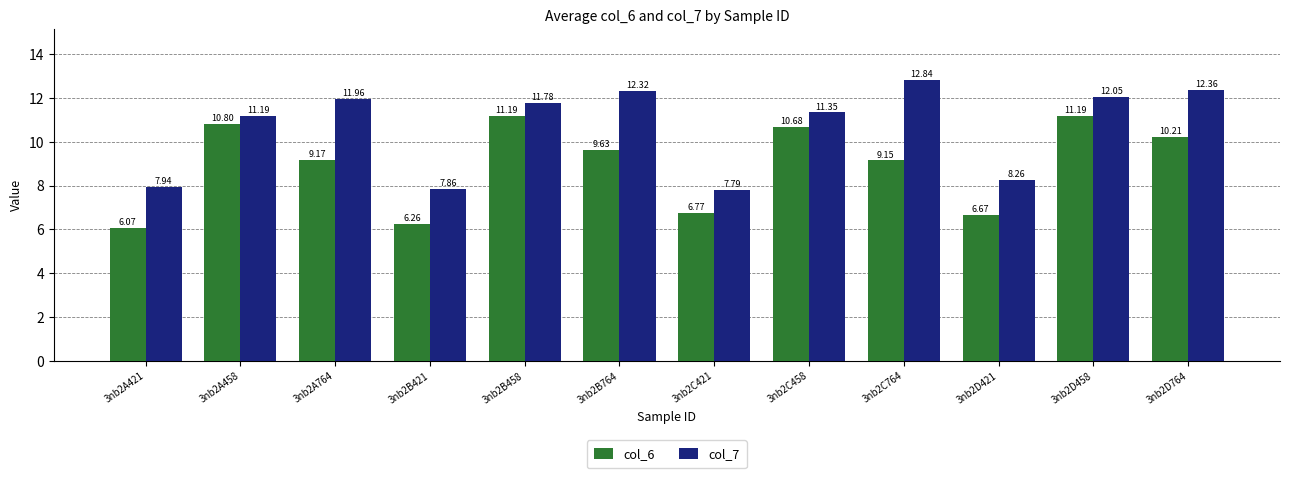

How many groups of bars are there?

12